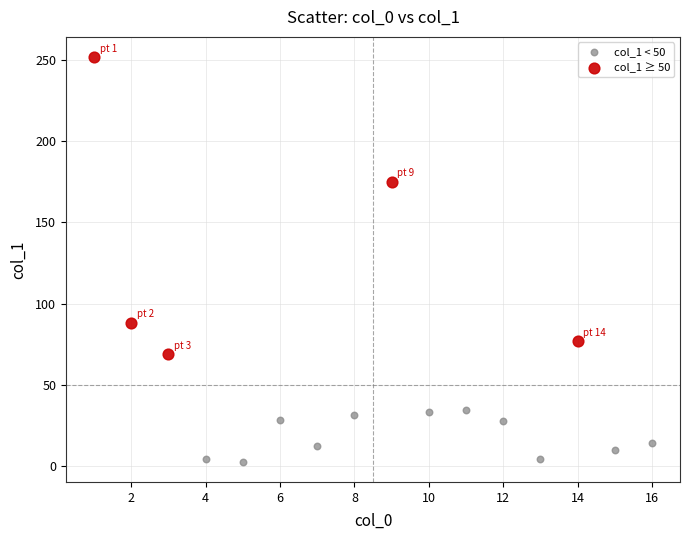

What are all the series names shown in the legend?

col_1 < 50, col_1 ≥ 50